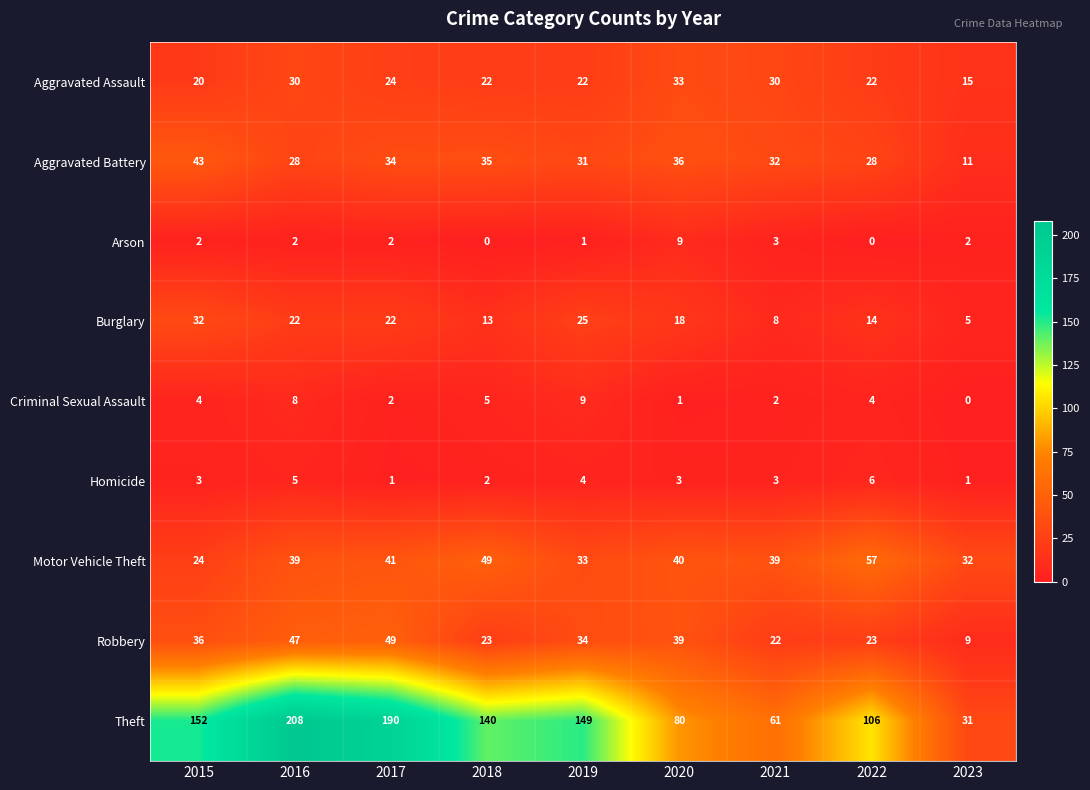

What is the greatest value displayed?

208